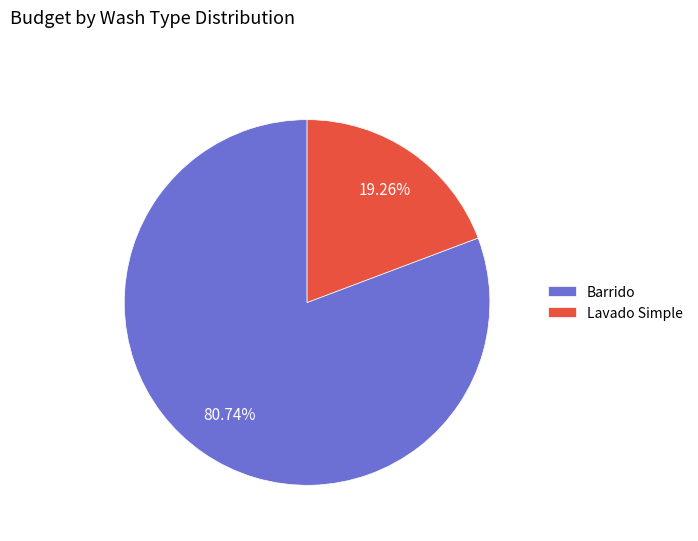

Which slice is the largest?

Barrido